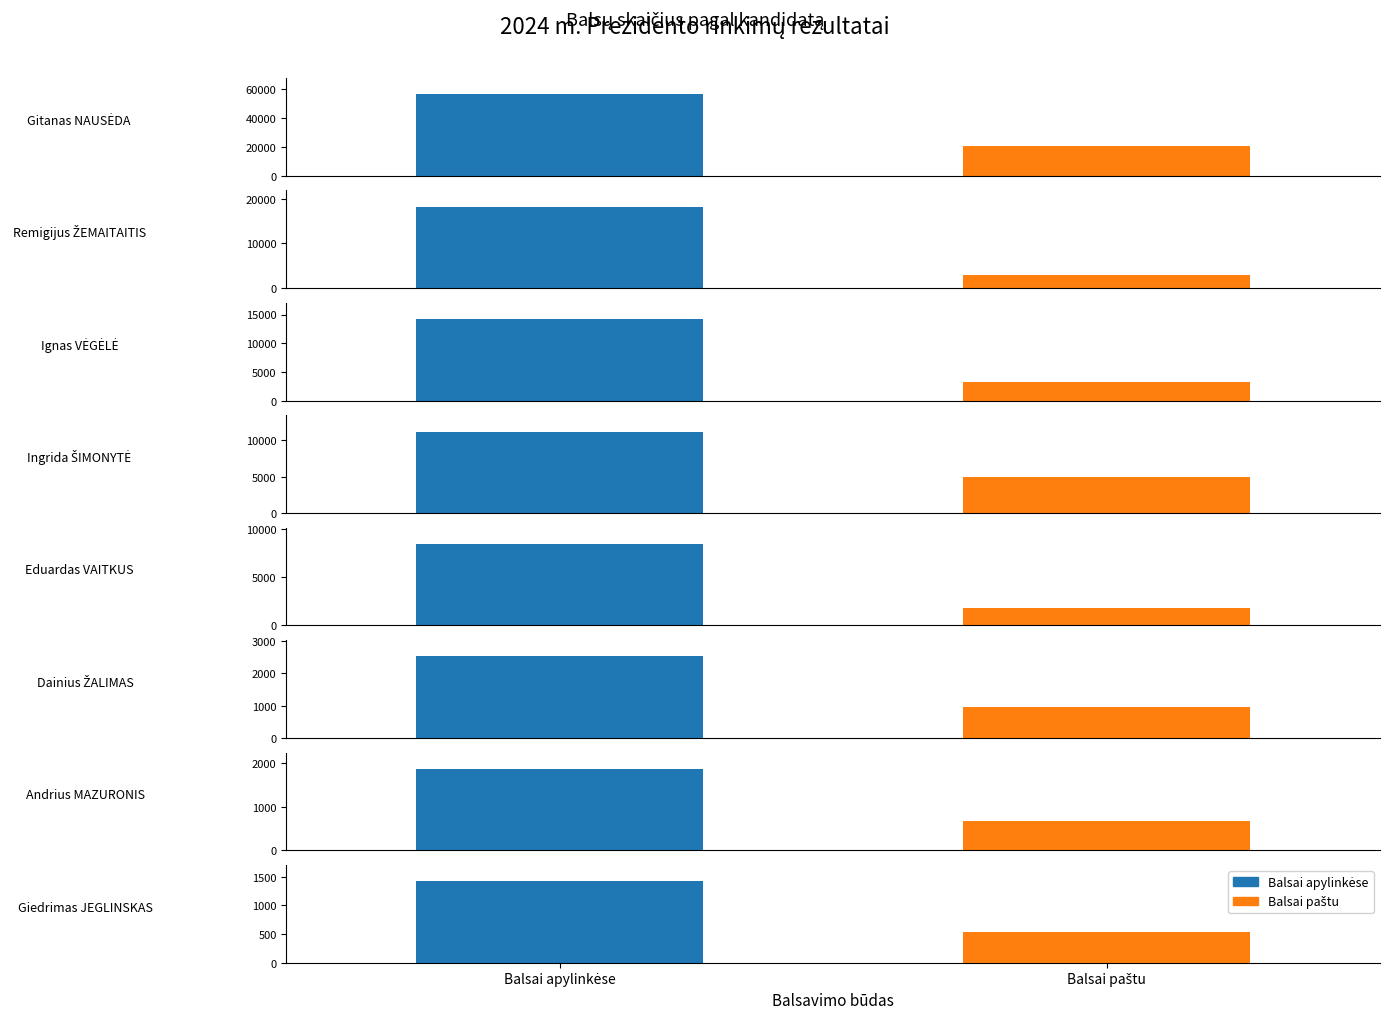

The value of Balsai paštu at Andrius MAZURONIS is 1101. True or false?

False